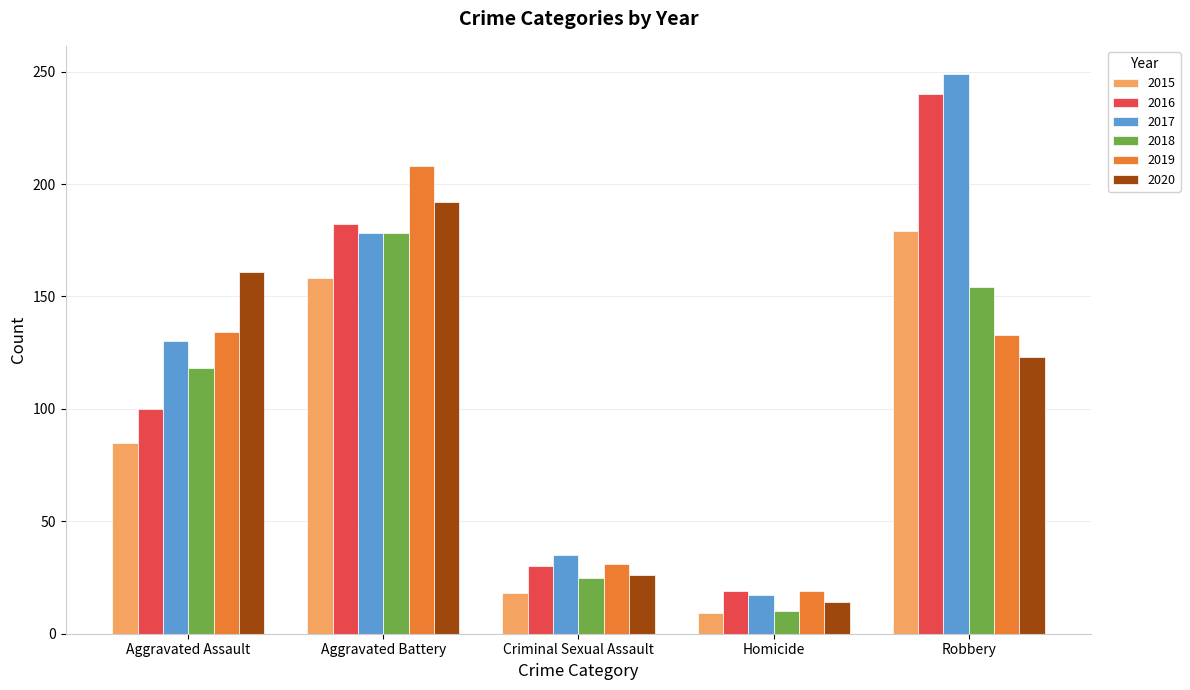

Read the 2018 value at Criminal Sexual Assault, to the nearest 5.

25